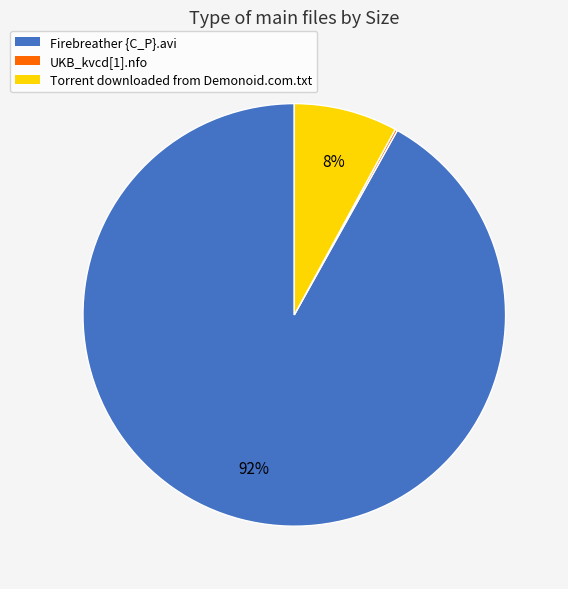

What is the largest slice in the pie chart?

Firebreather {C_P}.avi